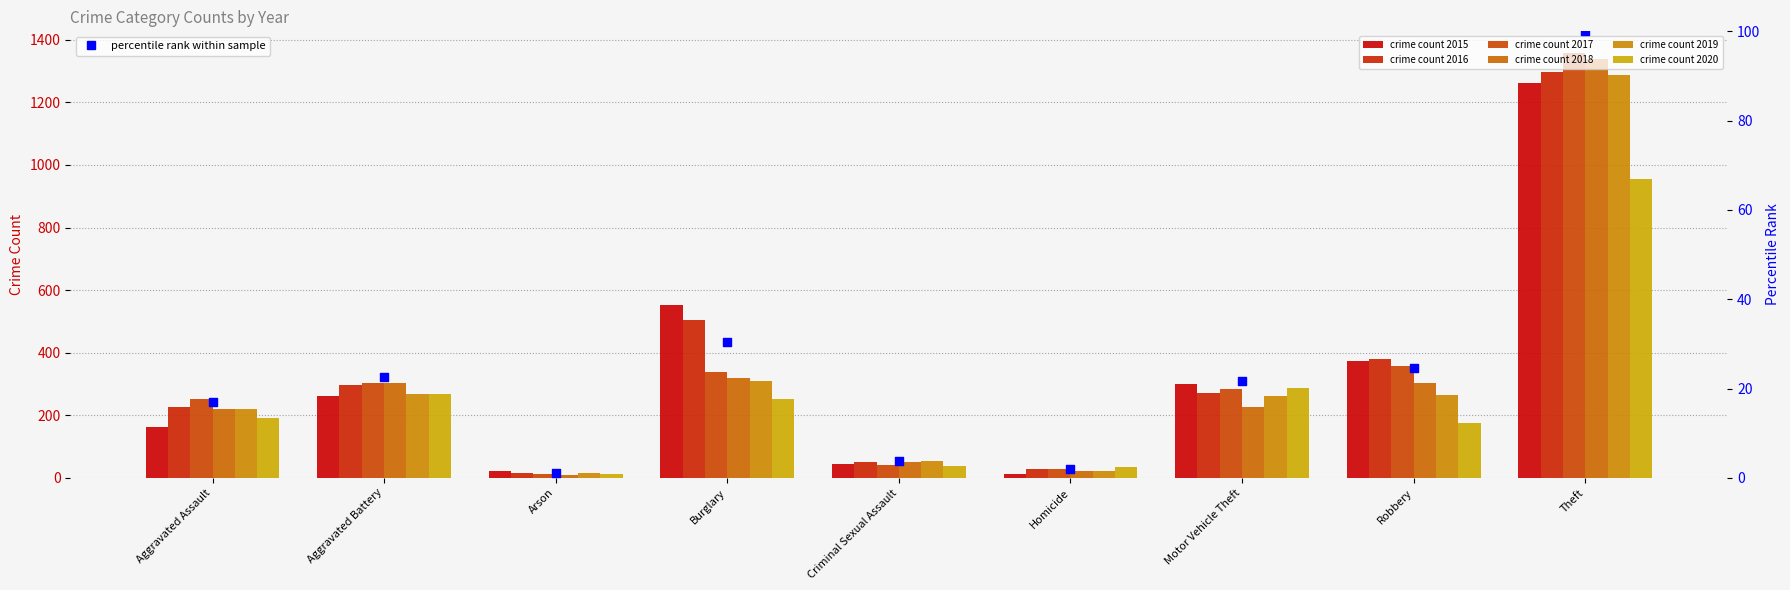

What is the change in value from Aggravated Battery to Motor Vehicle Theft?

-0.9